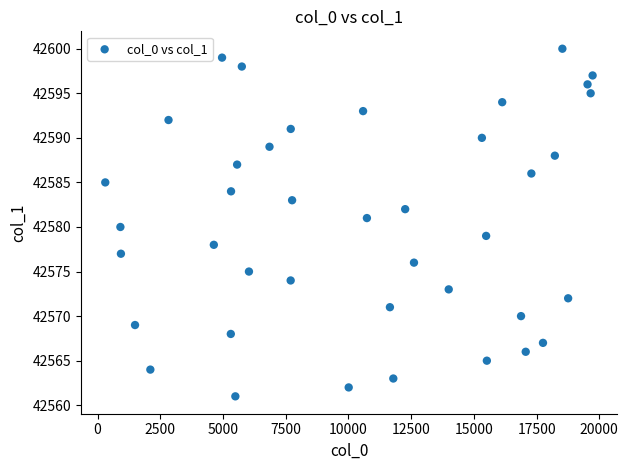

What is the range of X values (max minus min)?

19425